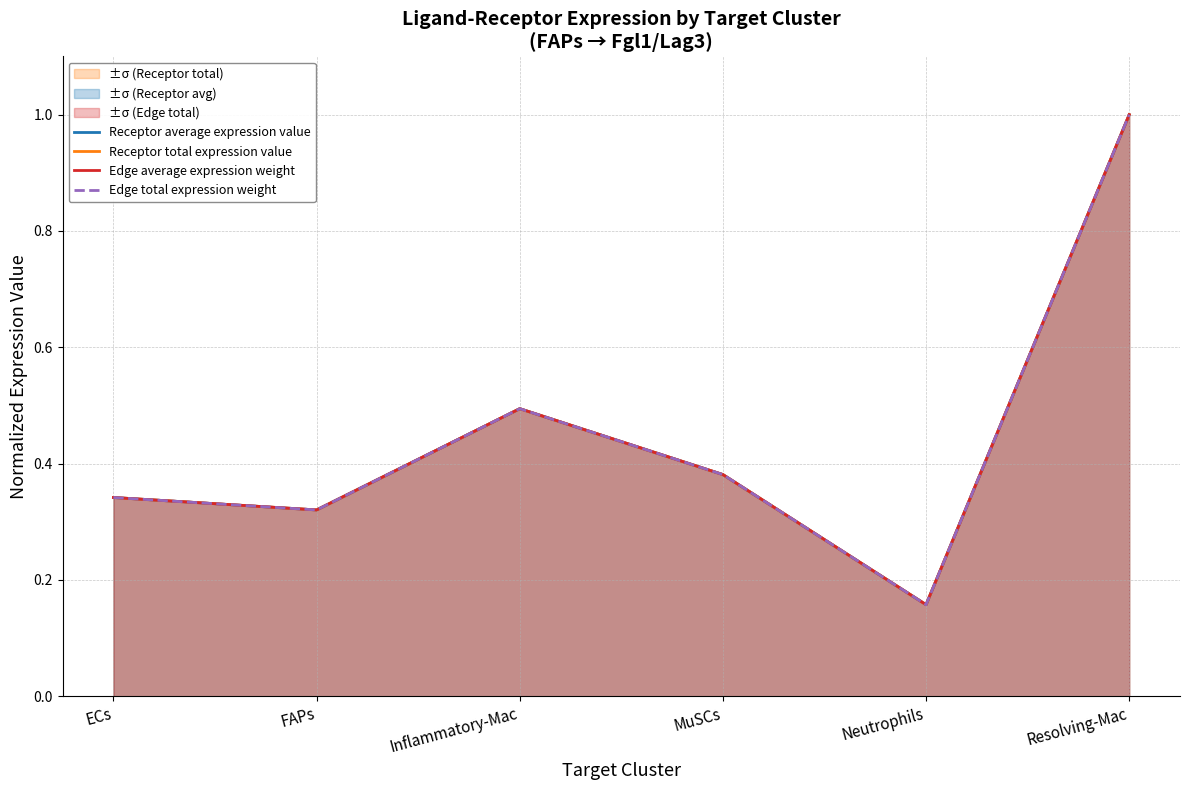

At Neutrophils, list the series in order from smallest to largest.

Edge average expression weight, Edge total expression weight, Receptor total expression value, Receptor average expression value